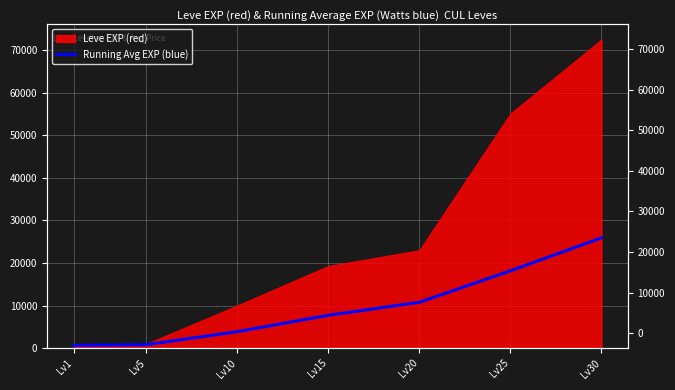

How many lines are shown in the chart?

1